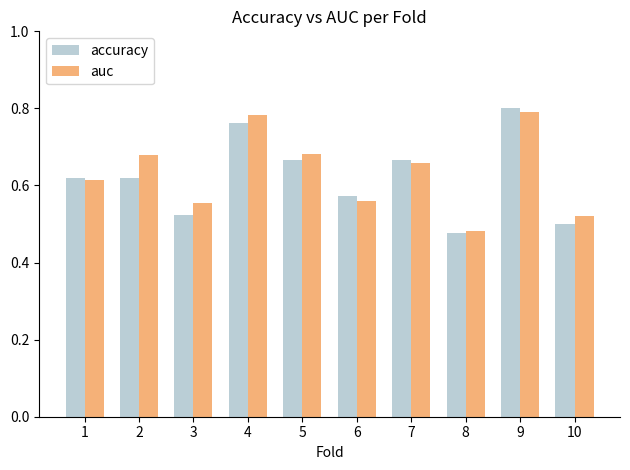

Count the number of data series in this chart.

2